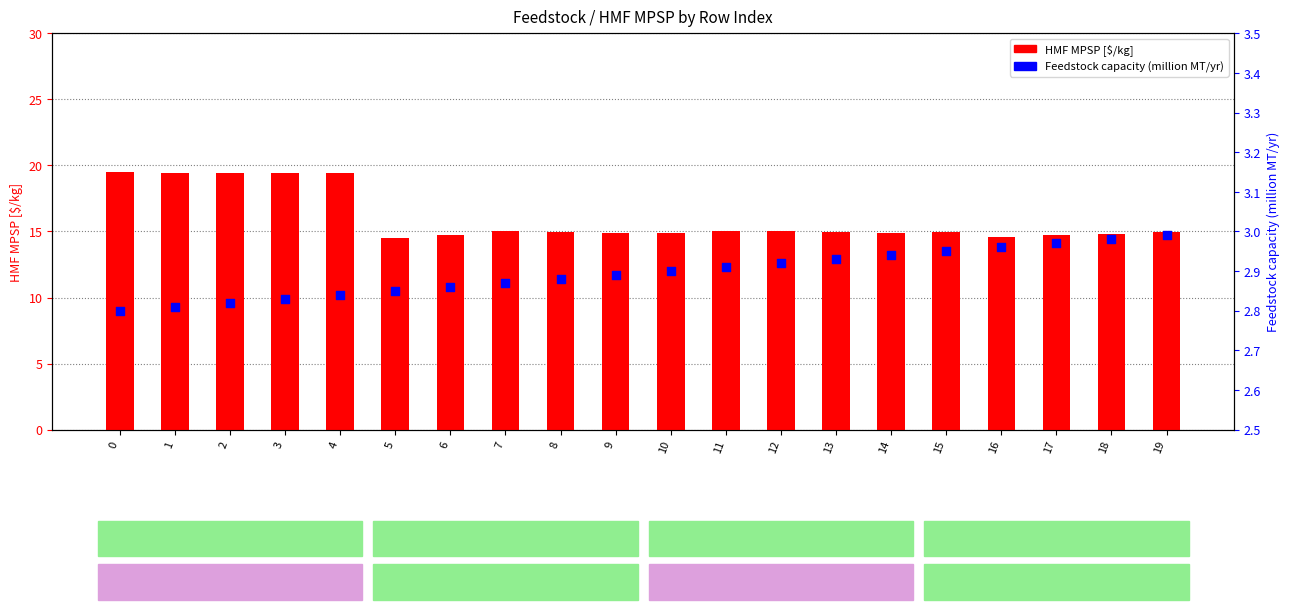

Which series contains the highest Y value?

HMF MPSP [$/kg]